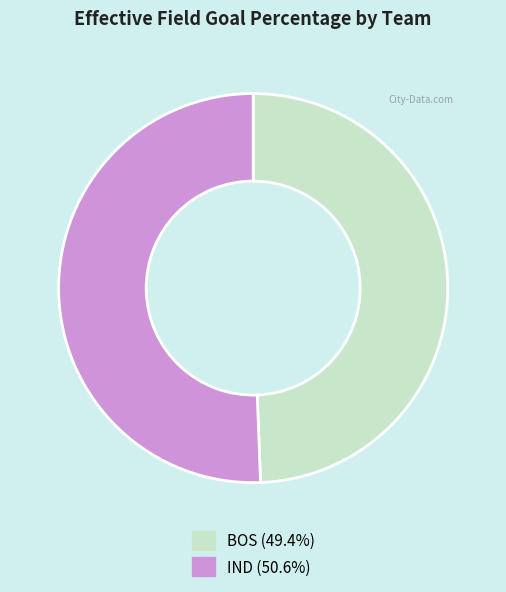

Which slice is the largest?

IND